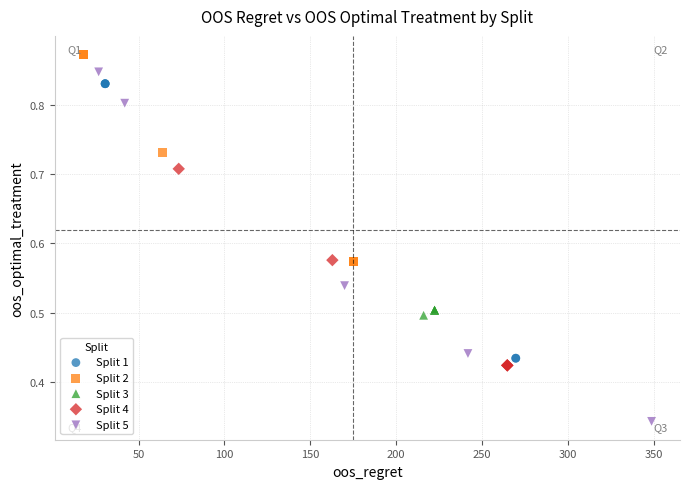

Which series reaches the minimum Y coordinate?

Split 5